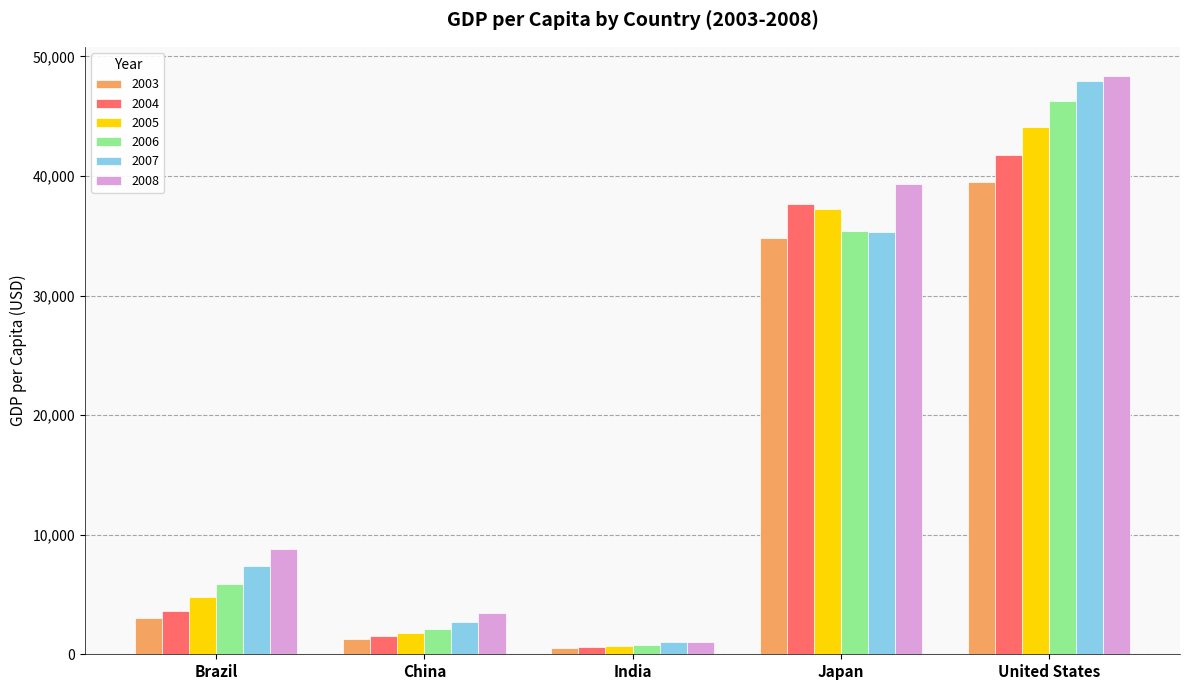

How many data points in 2005 are above 4790?

3